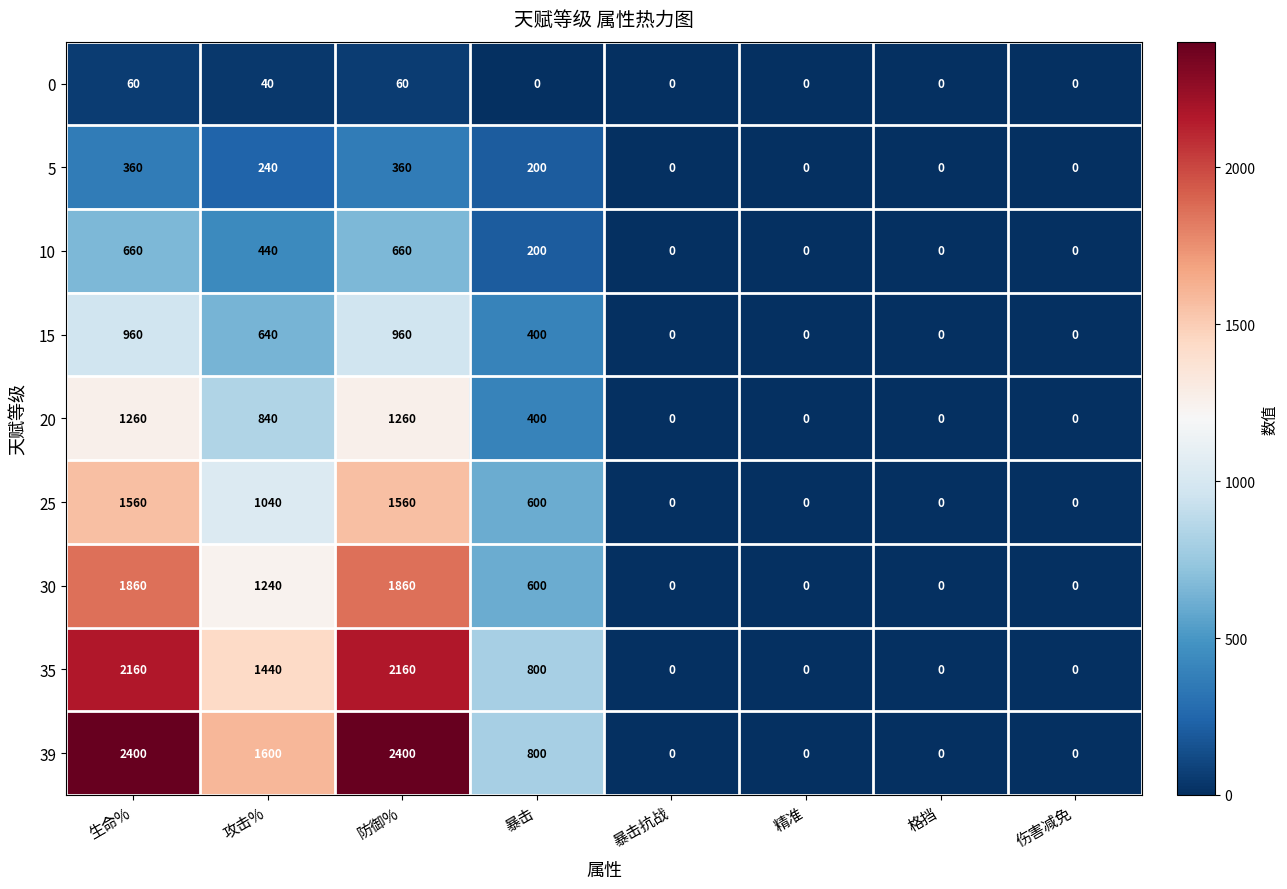

How many data points does each series have?

8